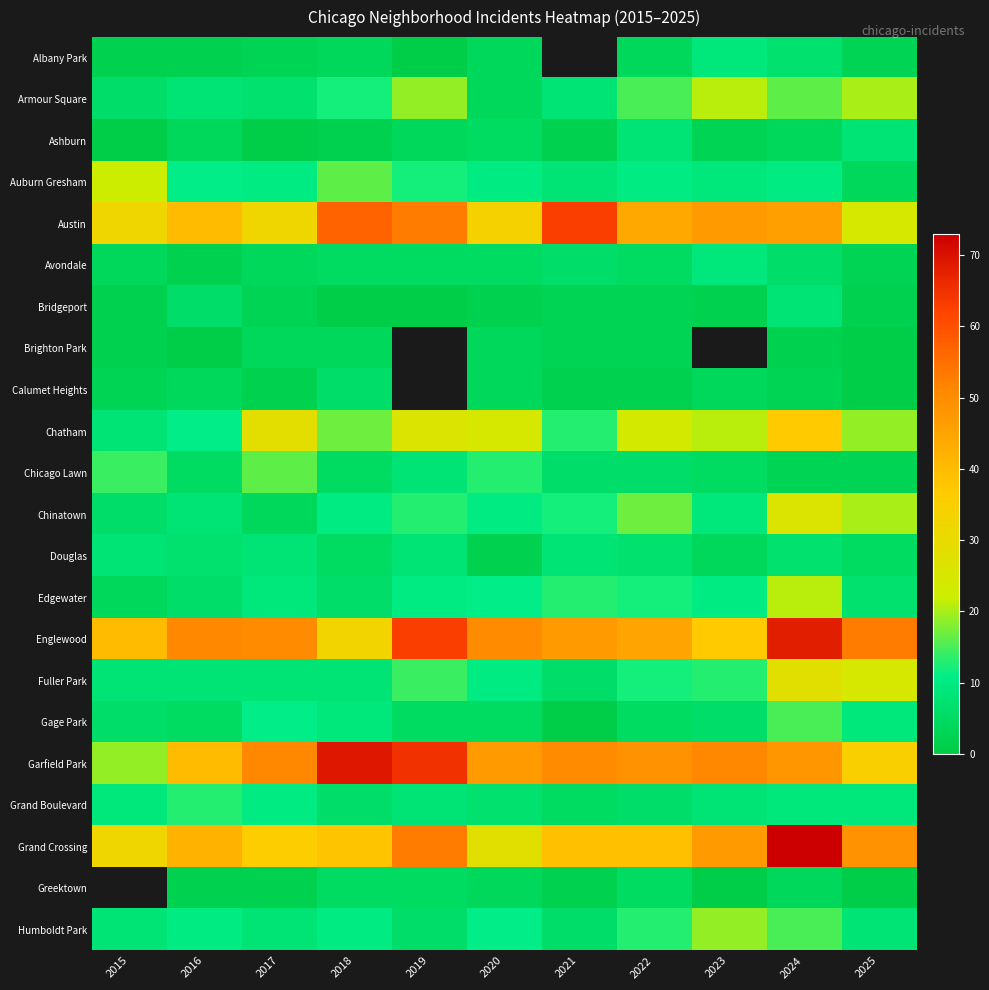

True or false: Edgewater has a value of 5.7 at 2022.

False